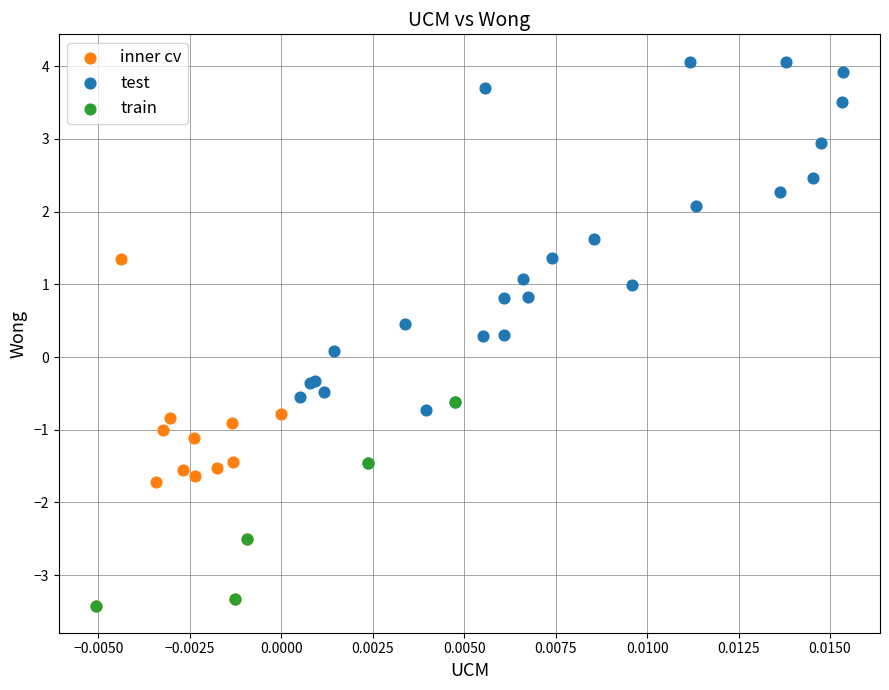

Which series contains the highest Y value?

test